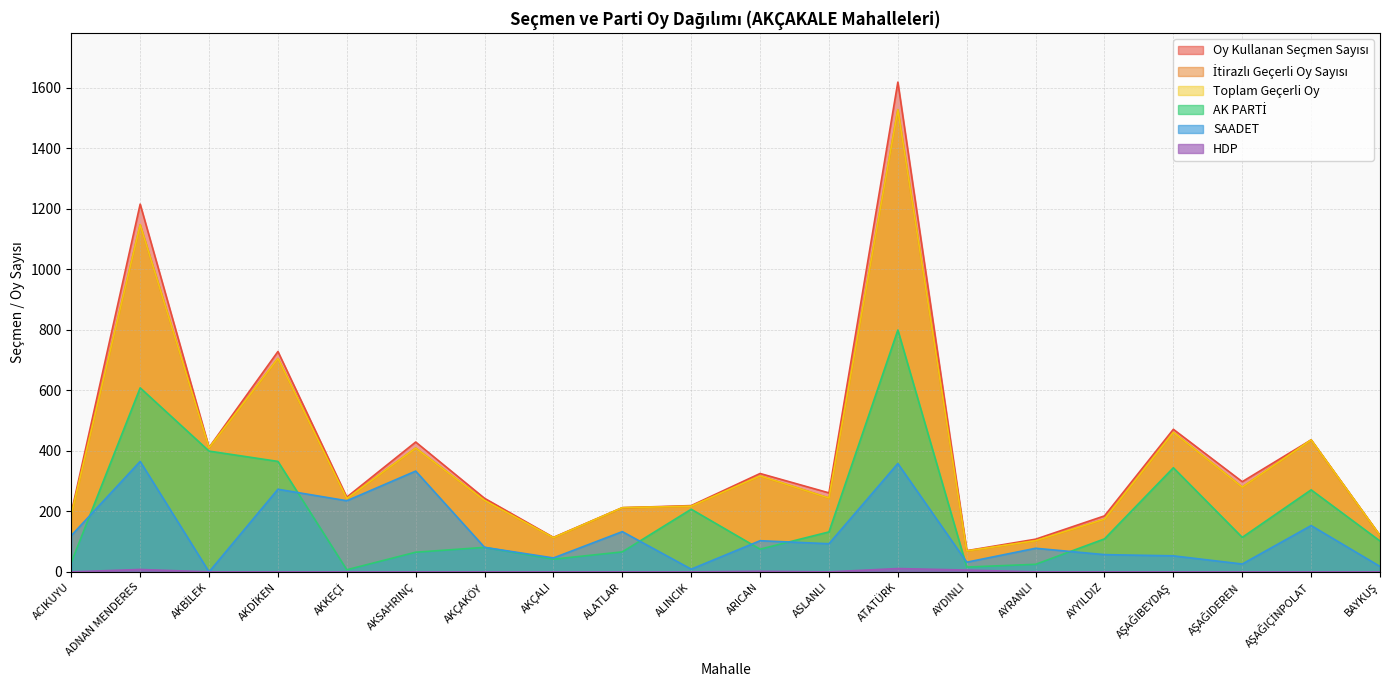

Which series changed the most between ALINCIK and ATATÜRK?

Oy Kullanan Seçmen Sayısı